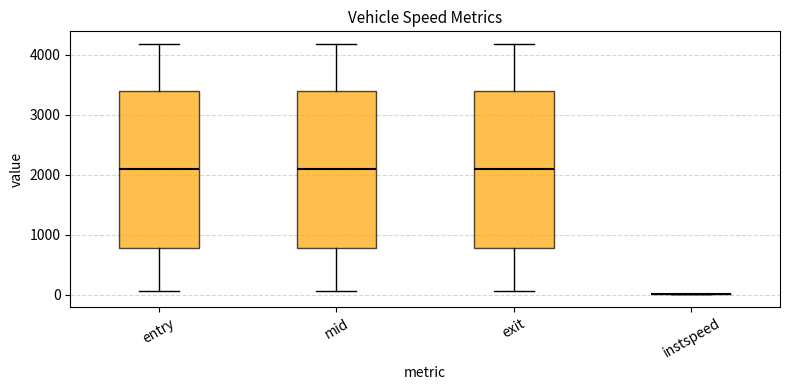

Reading left to right, read every box against the y-axis: the position of its median line, the range the box covers, and the ends of its whiskers. The values are not printed on the chart, so give them approximately, as read against the axis.

entry: median 2100, box 800 to 3400, whiskers 100 to 4200
mid: median 2100, box 800 to 3400, whiskers 100 to 4200
exit: median 2100, box 800 to 3400, whiskers 100 to 4200
instspeed: box collapsed to a line at 0, whiskers 0 to 0